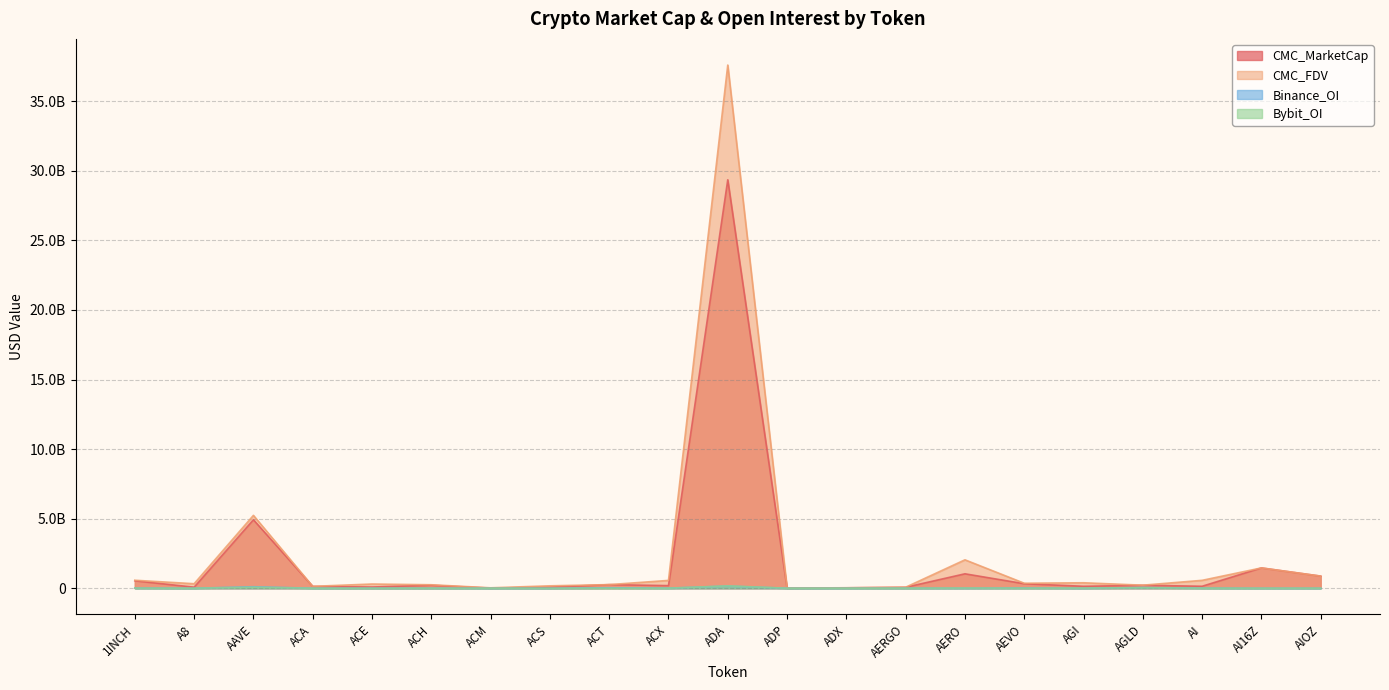

How many data points in CMC_MarketCap are less than 186812818?

10